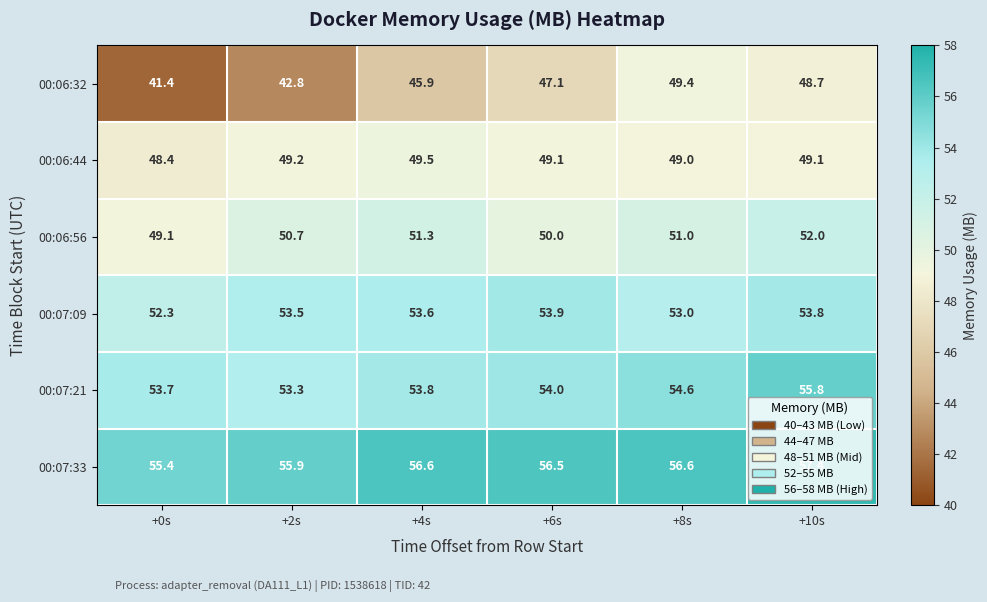

Which series changed the most between +0s and +2s?

00:06:56